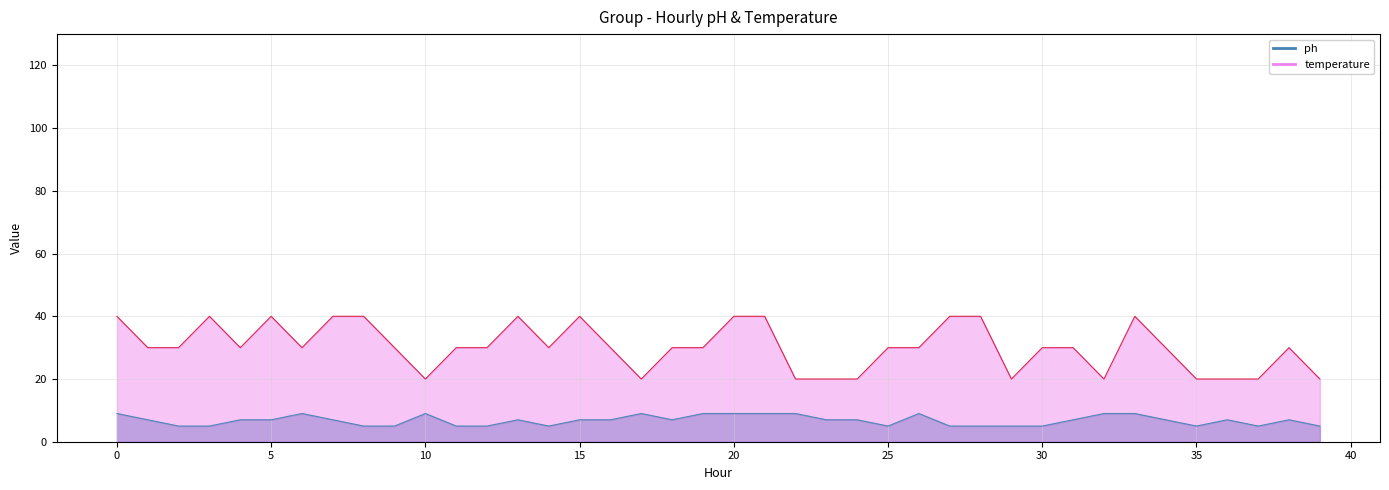

How many lines are shown in the chart?

2